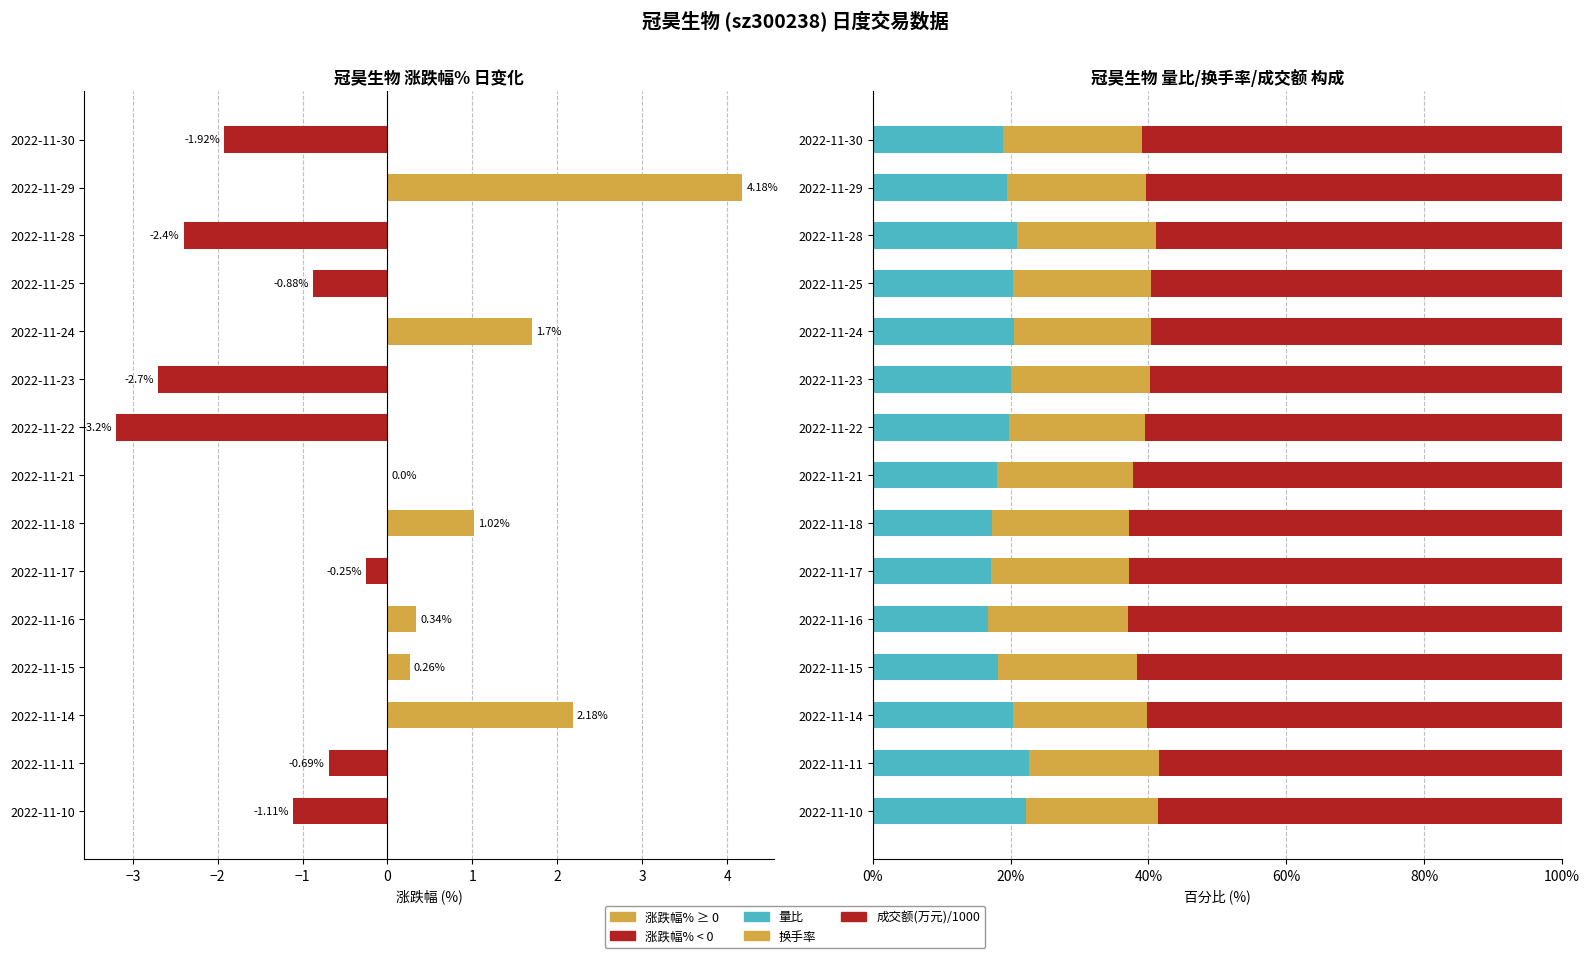

How many categories are shown in the chart?

15